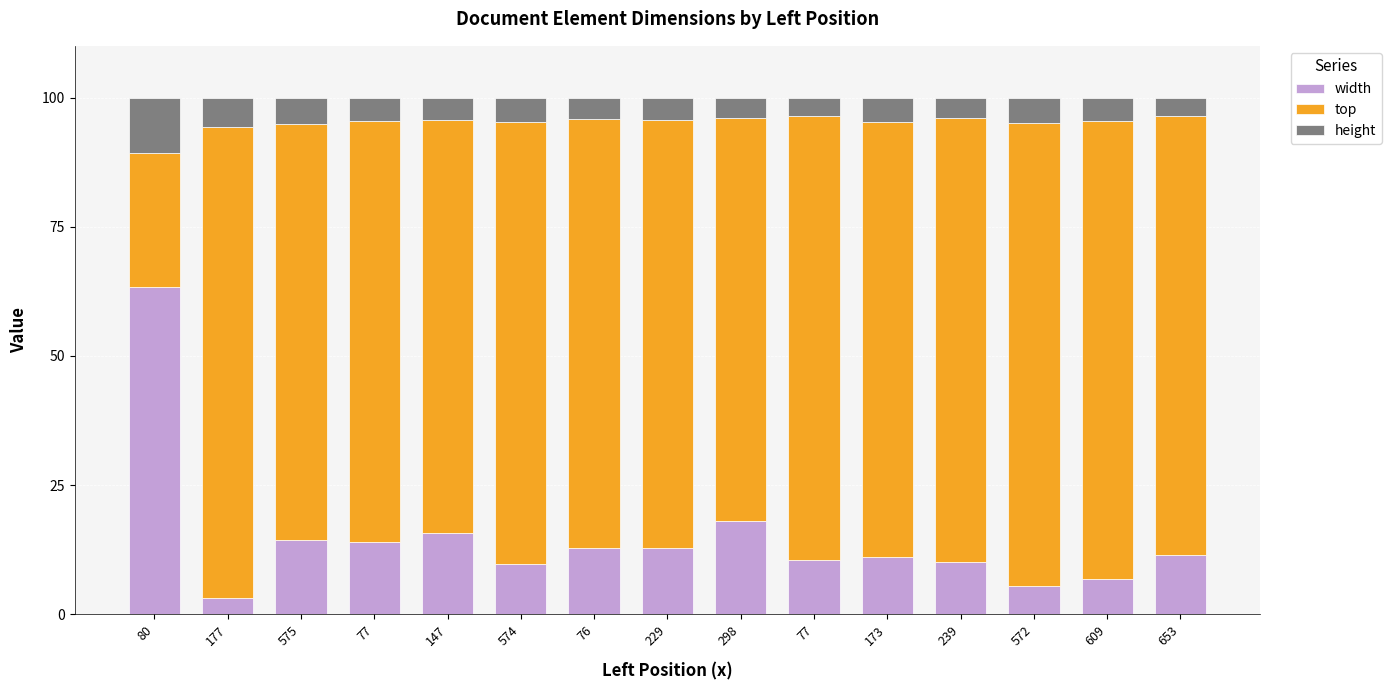

Which series has the widest spread of values?

top